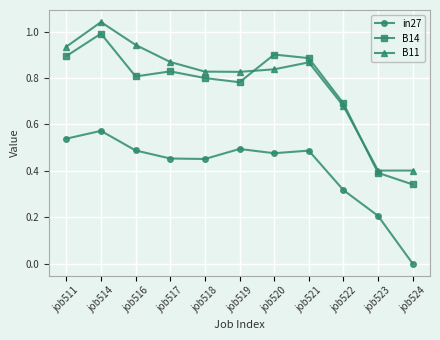

What is the difference between the highest and lowest values at job522?

0.4